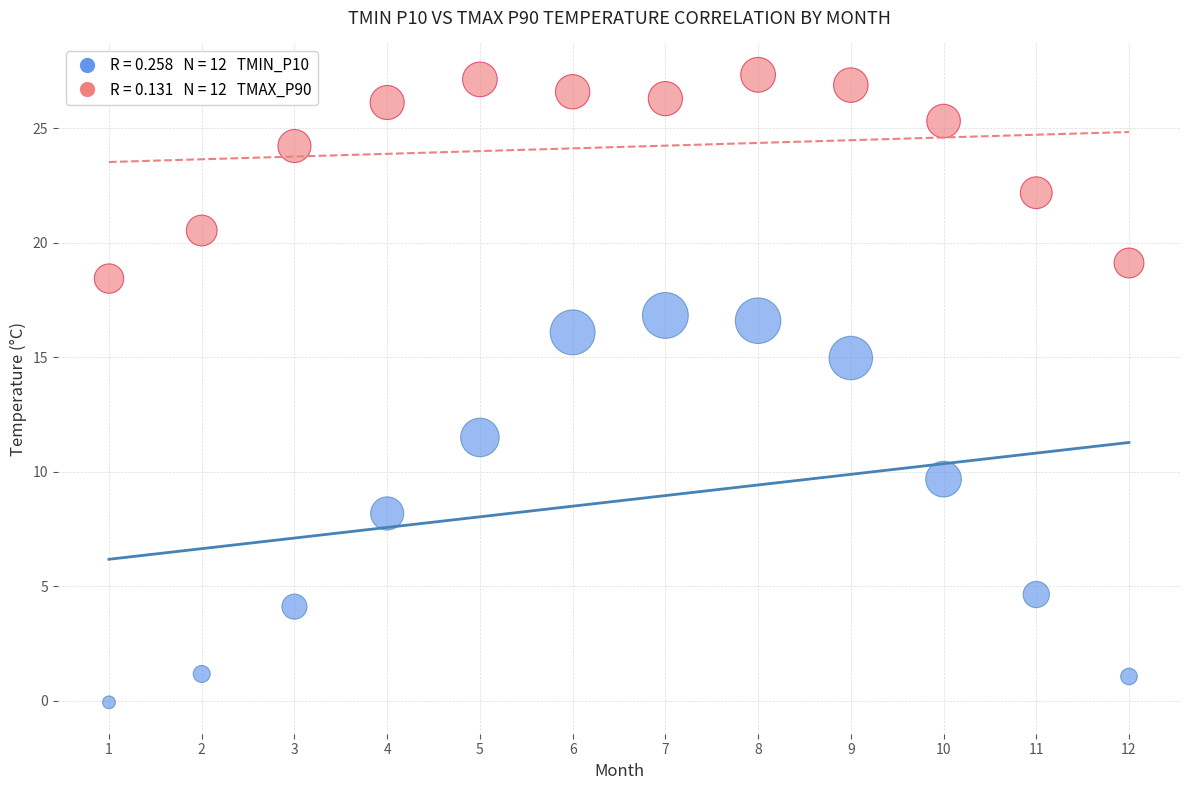

Across all series, what Y value is closest to 13?

11.5